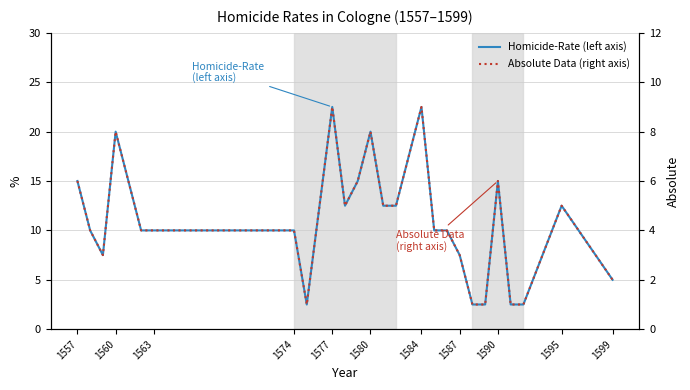

How many interior local valleys does the Absolute Data (right axis) series have?

3